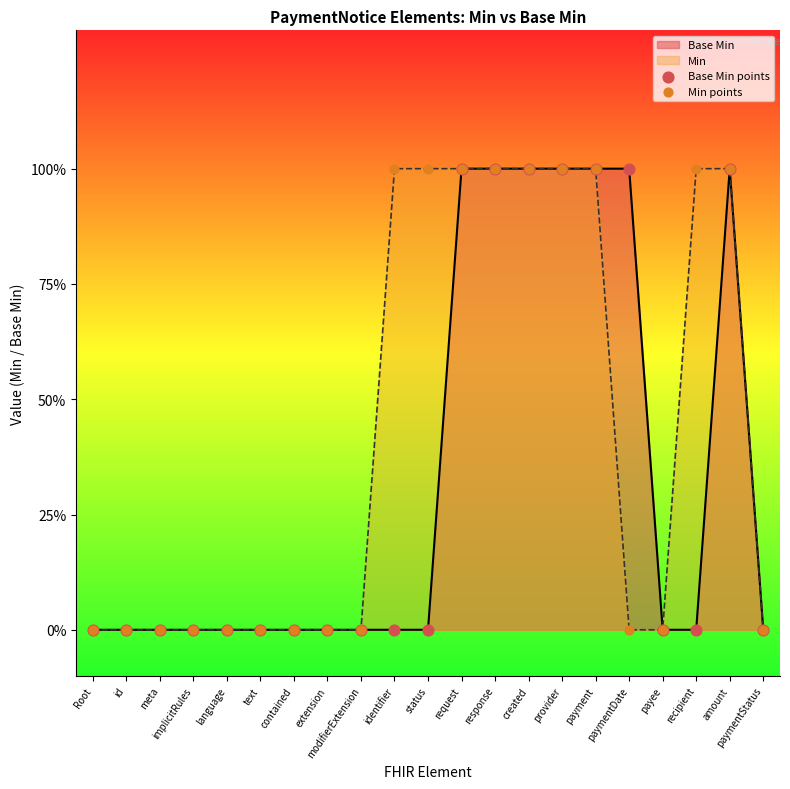

Is the value of Min points at payment greater than the value of Base Min points at identifier?

Yes